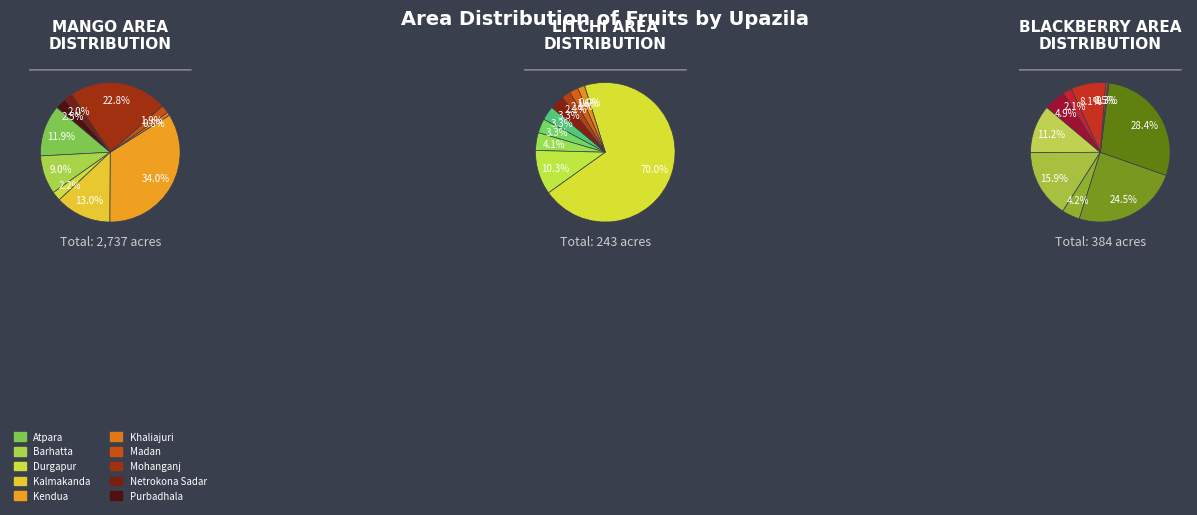

How many slices are in this pie chart?

10